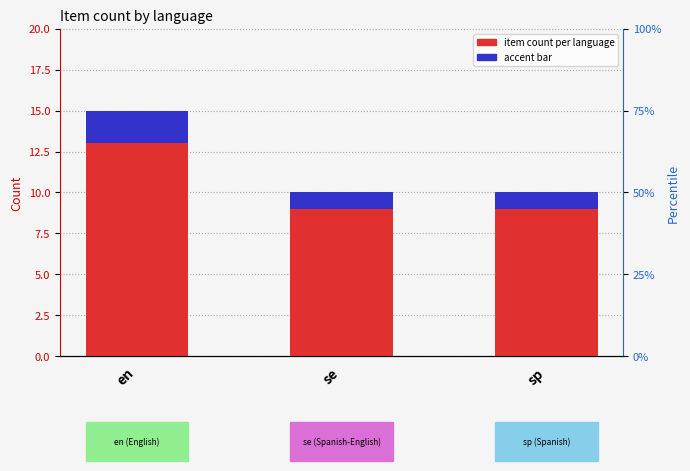

The accent (accent) series shows 2 at en. True or false?

True